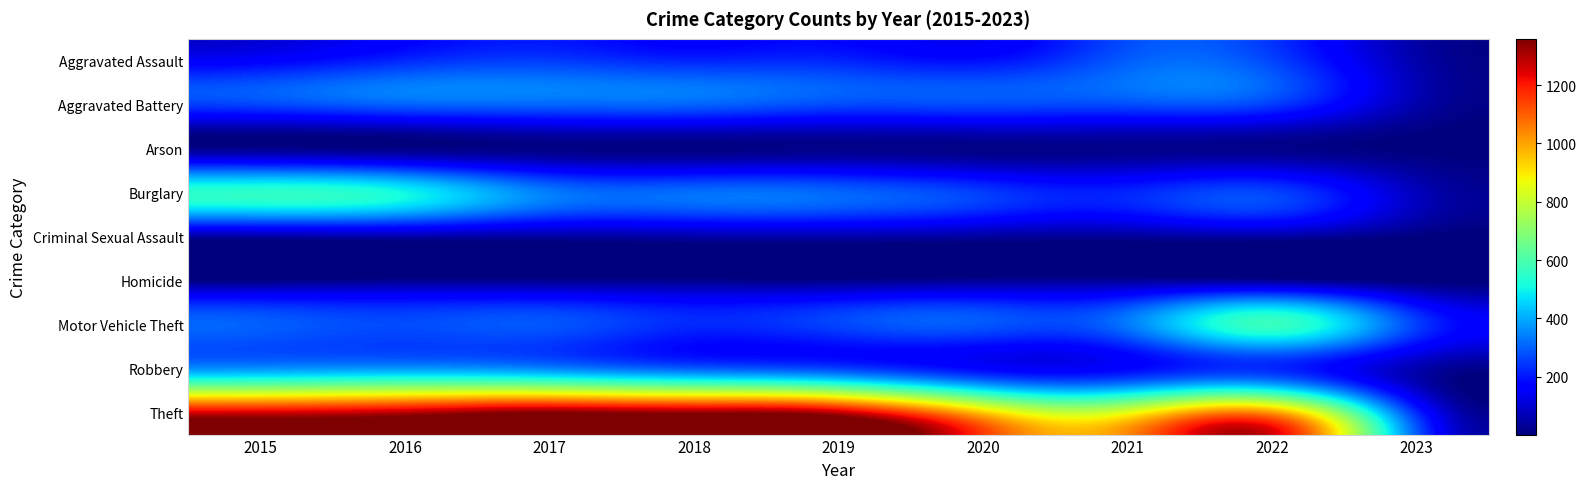

Reading left to right, what are all the values shown in this chart?

Aggravated Assault: 2015=164	2016=225	2017=251	2018=220	2019=220	2020=192	2021=295	2022=264	2023=56
Aggravated Battery: 2015=260	2016=298	2017=303	2018=302	2019=267	2020=269	2021=270	2022=248	2023=56
Arson: 2015=22	2016=14	2017=12	2018=8	2019=16	2020=12	2021=18	2022=16	2023=2
Burglary: 2015=552	2016=505	2017=339	2018=319	2019=308	2020=252	2021=220	2022=261	2023=76
Criminal Sexual Assault: 2015=43	2016=51	2017=41	2018=51	2019=54	2020=39	2021=33	2022=44	2023=2
Homicide: 2015=13	2016=28	2017=27	2018=23	2019=21	2020=34	2021=38	2022=36	2023=1
Motor Vehicle Theft: 2015=299	2016=272	2017=285	2018=225	2019=262	2020=287	2021=332	2022=567	2023=257
Robbery: 2015=372	2016=381	2017=356	2018=302	2019=264	2020=174	2021=175	2022=226	2023=60
Theft: 2015=1263	2016=1297	2017=1359	2018=1337	2019=1288	2020=954	2021=856	2022=1023	2023=231